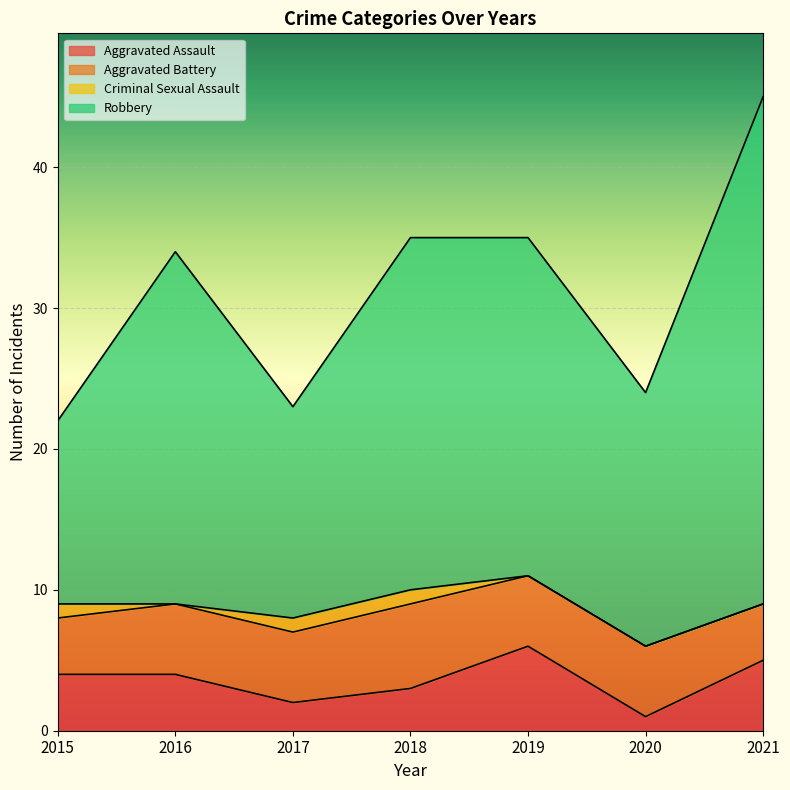

Which category has the lowest value in the Aggravated Assault series?

2020